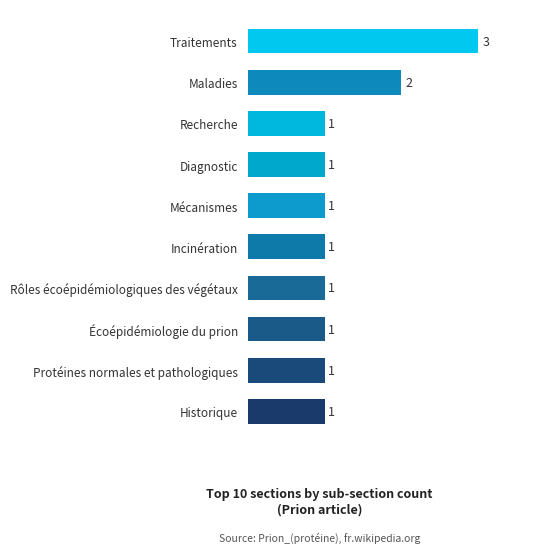

How many values exceed 1?

2